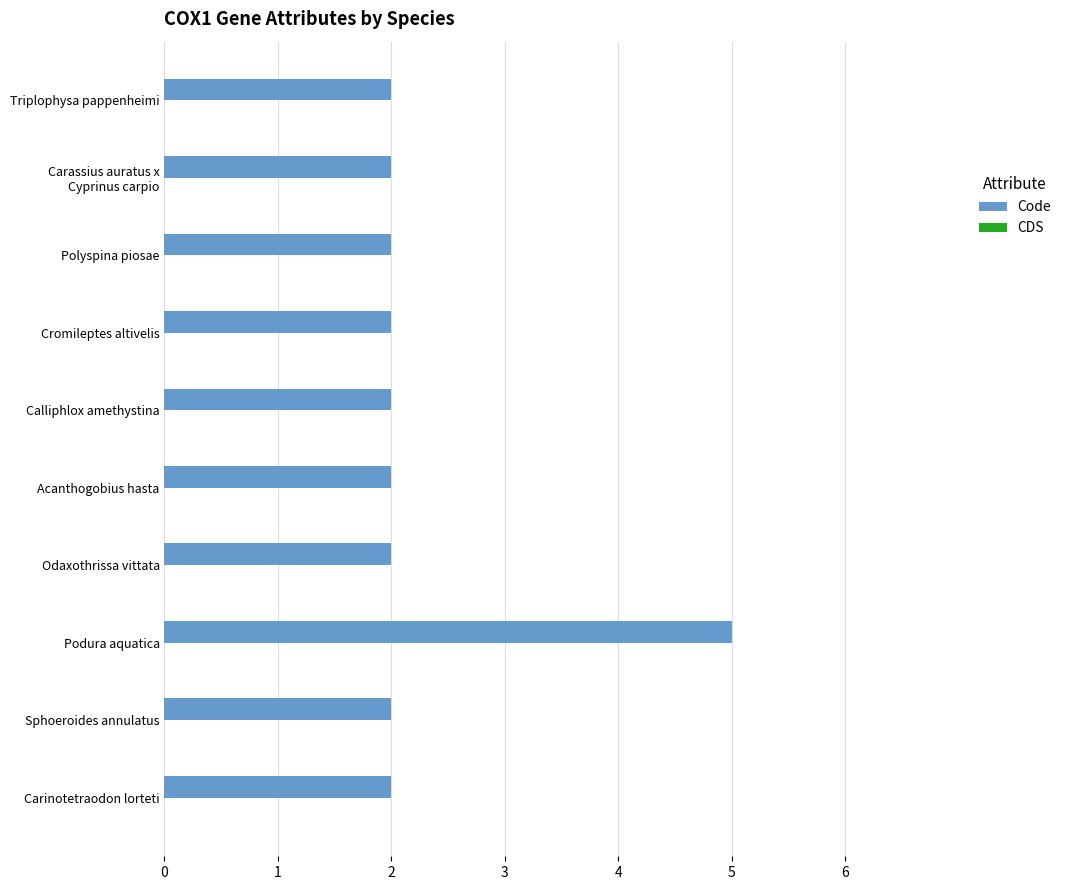

Reading top to bottom, list all the values displayed in this chart.

2	2	2	2	2	2	2	5	2	2